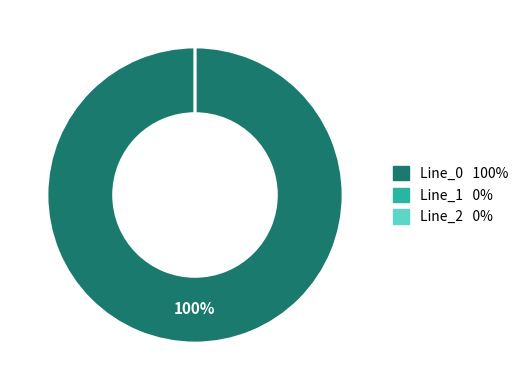

What percentage do Line_2 and Line_0 together represent?

100.0%